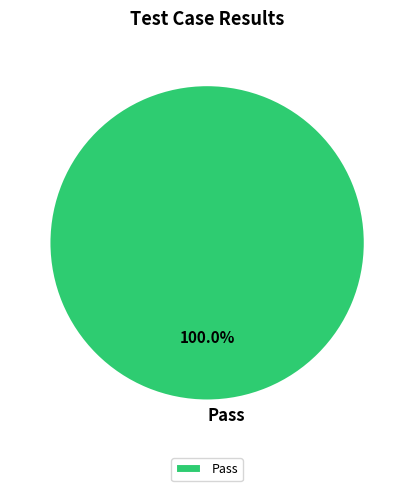

Rank the categories by value from lowest to highest.

Pass